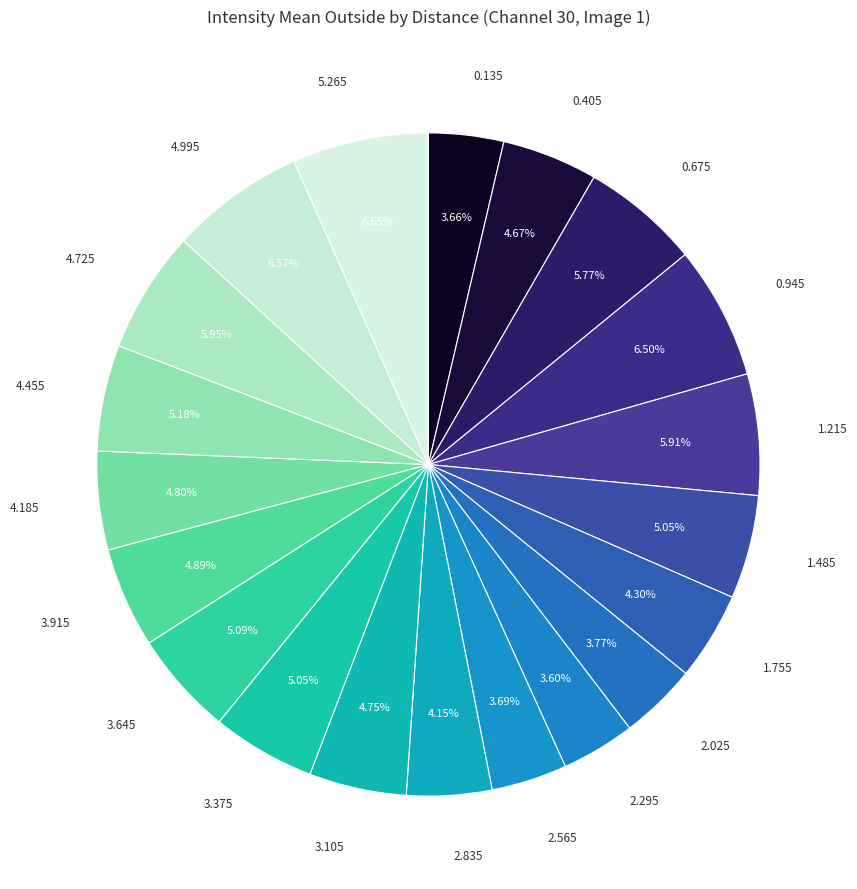

Does 1.485 represent more than half of the total?

No